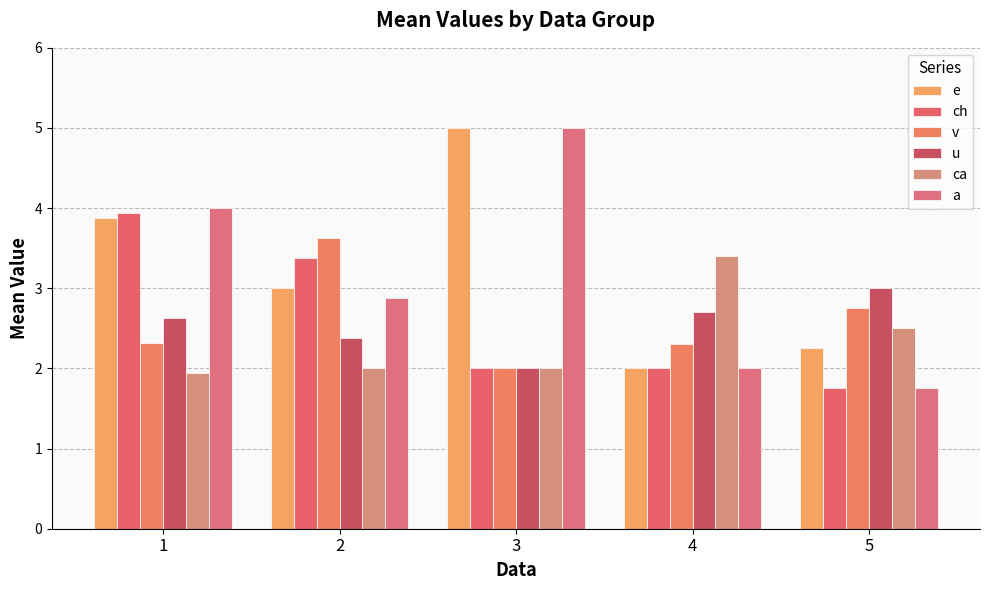

What is the spread (max minus min) of values at 1?

2.1